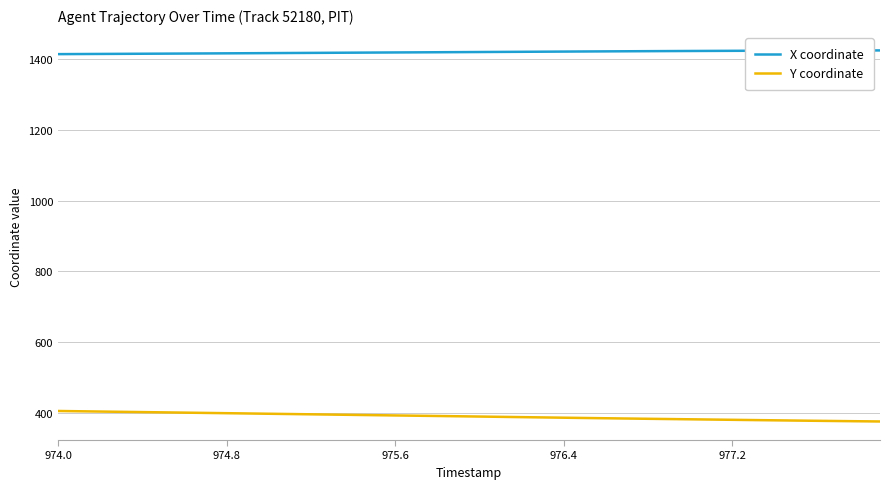

How many lines are shown in the chart?

2